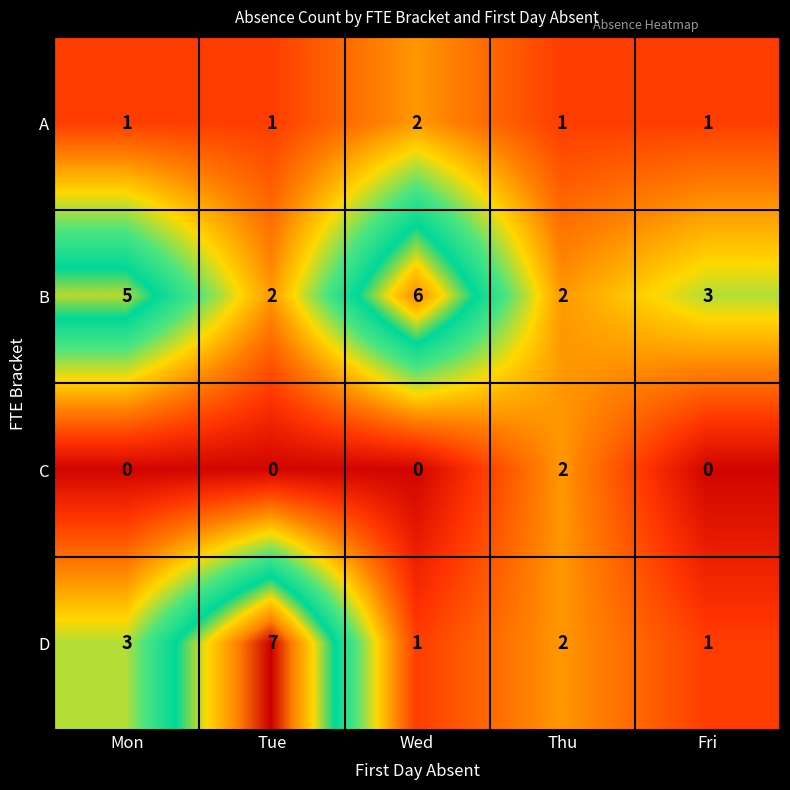

What is the difference between the maximum and minimum values in the D series?

6